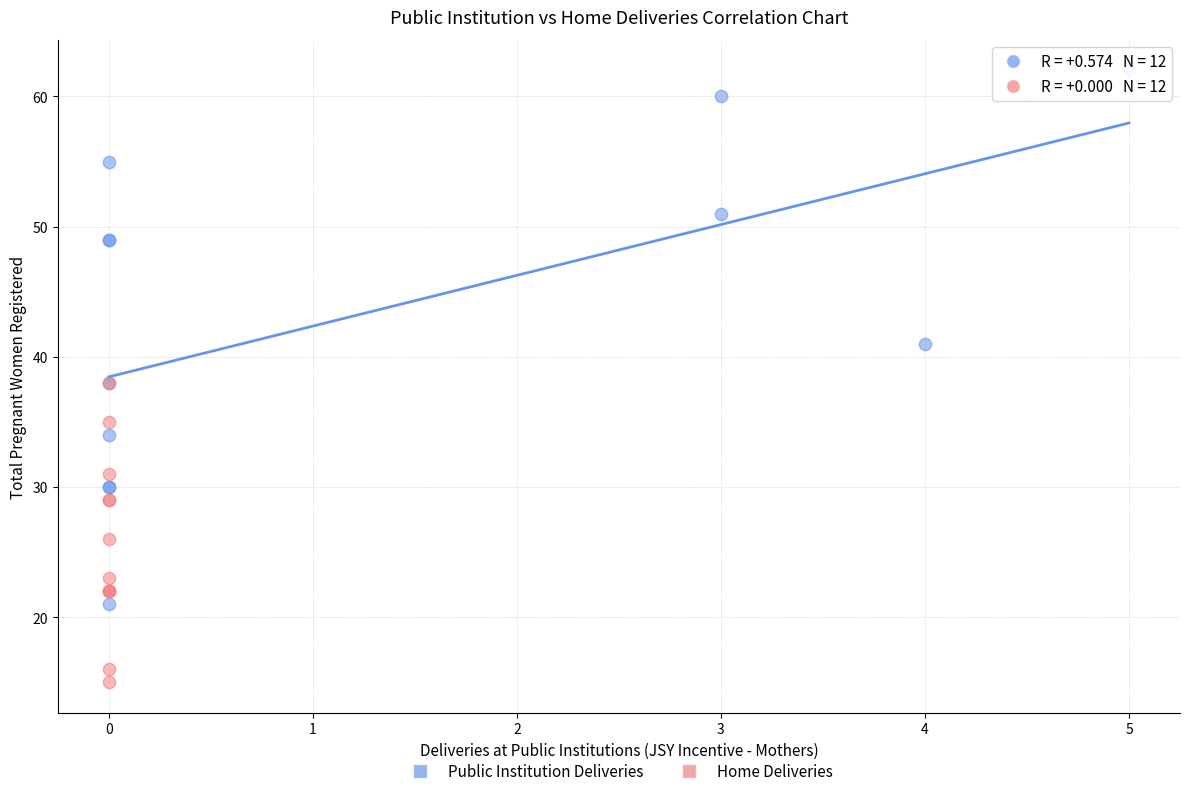

Which series contains the lowest Y value?

Home Deliveries